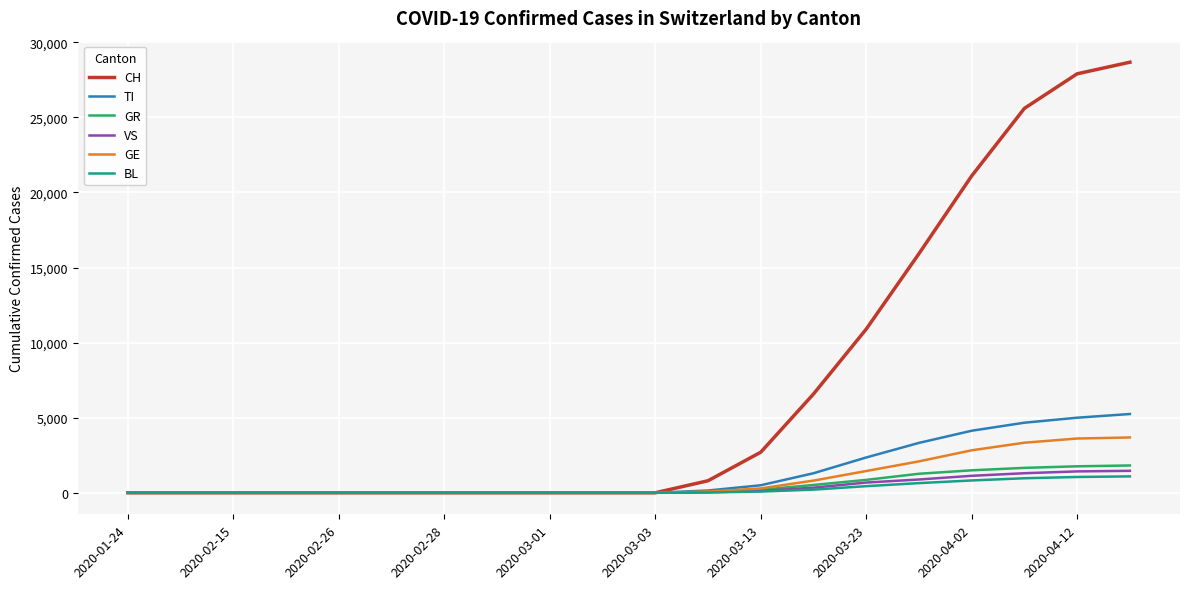

What is the maximum value for BL?

1091